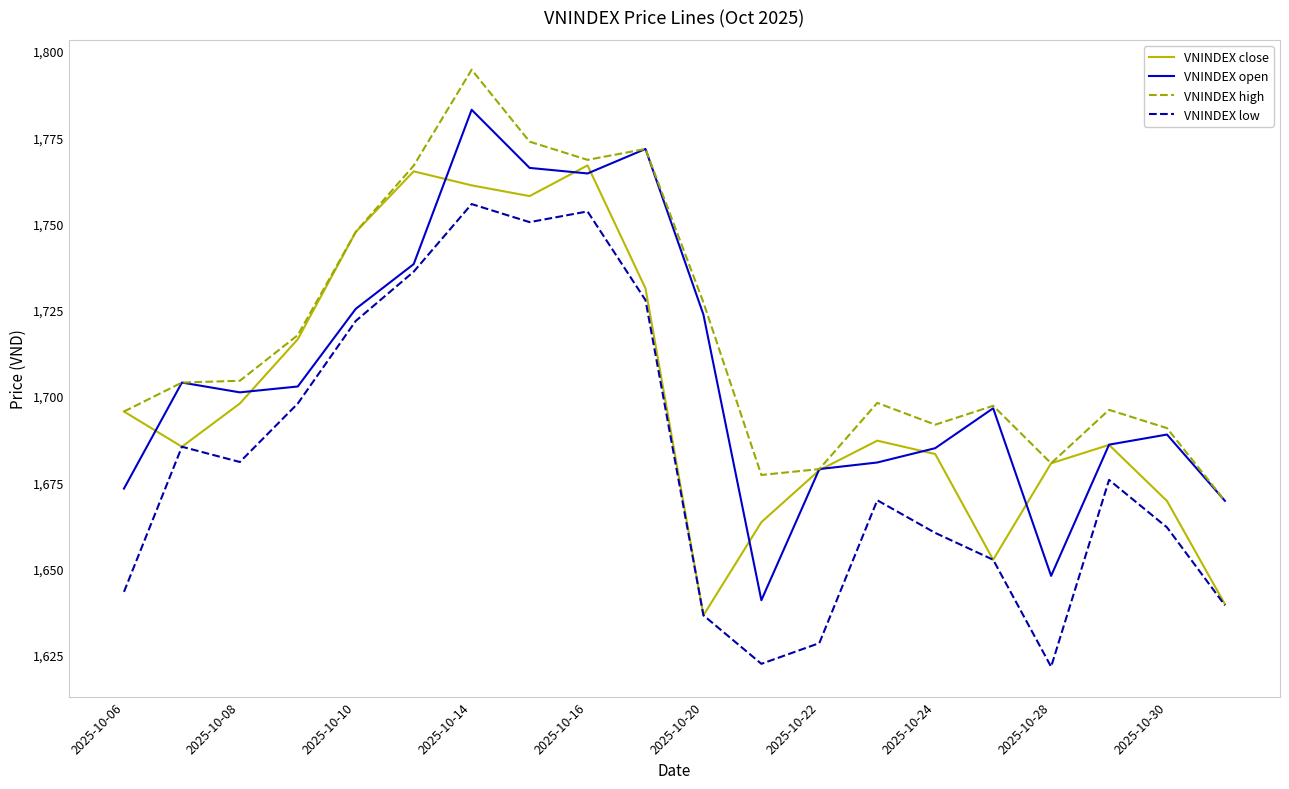

True or false: VNINDEX low and VNINDEX high cross at least once.

False